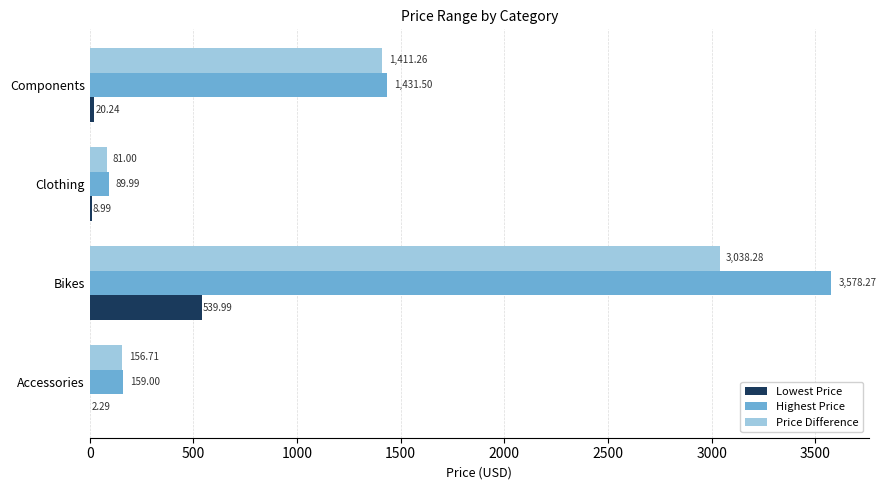

Which label corresponds to the largest value in the chart?

Bikes